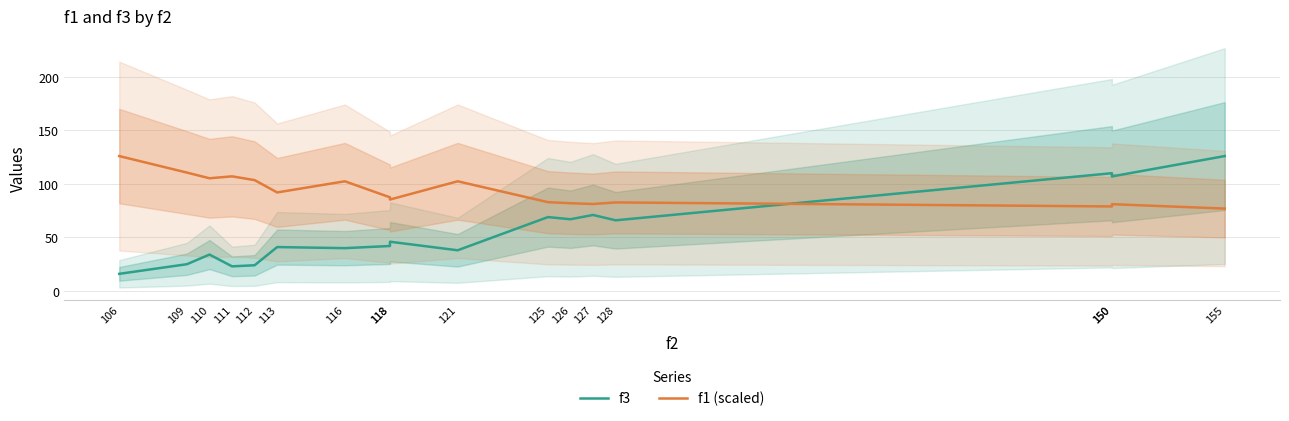

Where is the first local minimum for f3?

111